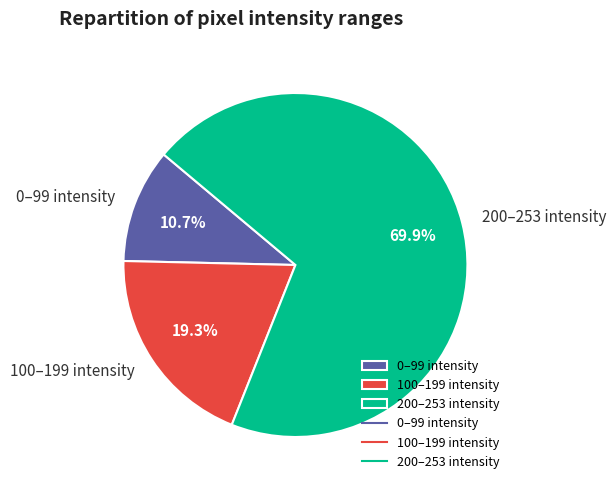

Rank the categories by value from lowest to highest.

0–99 intensity, 100–199 intensity, 200–253 intensity